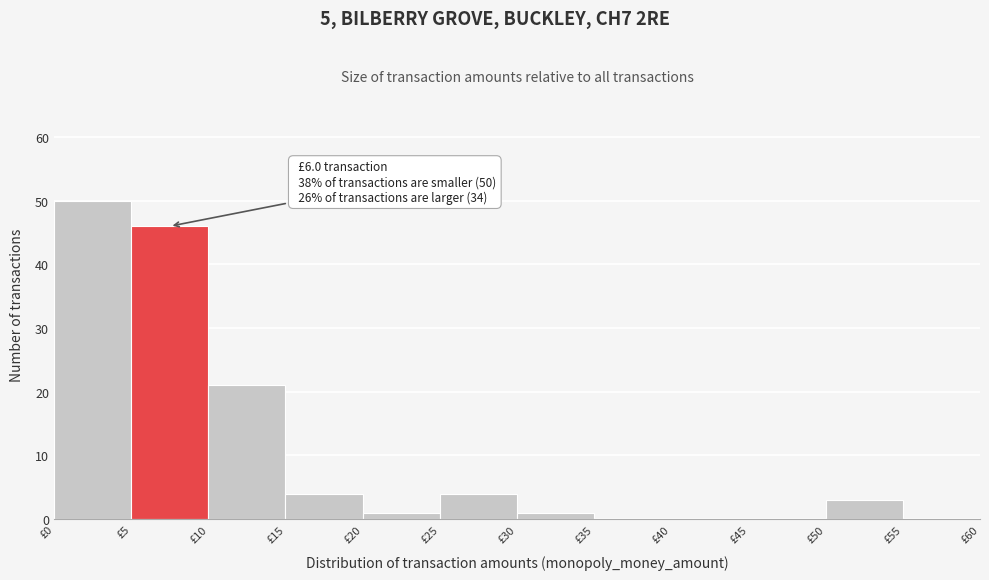

Over which range of the x-axis is the bar tallest?

0 to 5